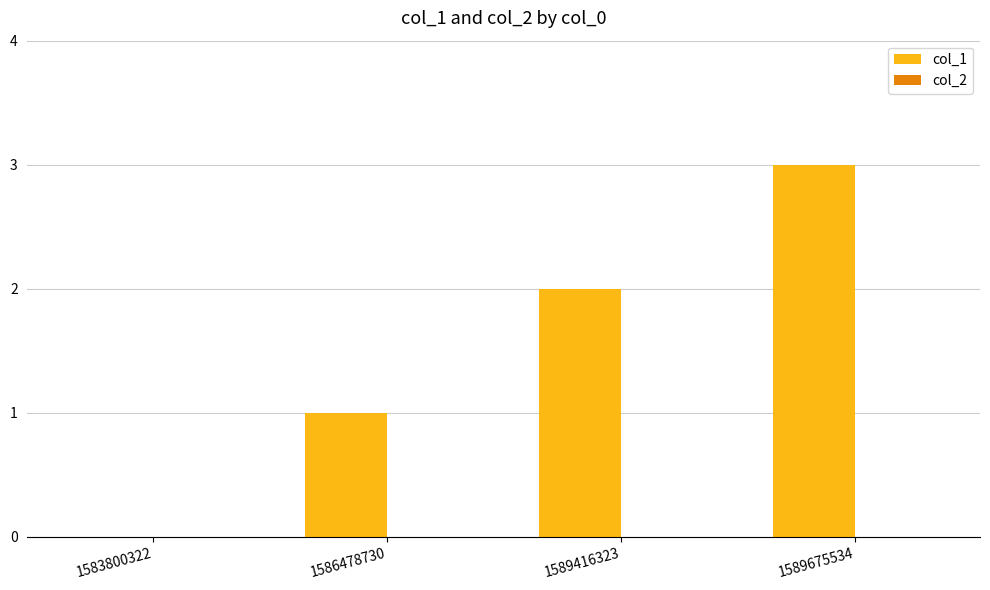

What is the sum of the values at 1586478730 and 1589416323?

3